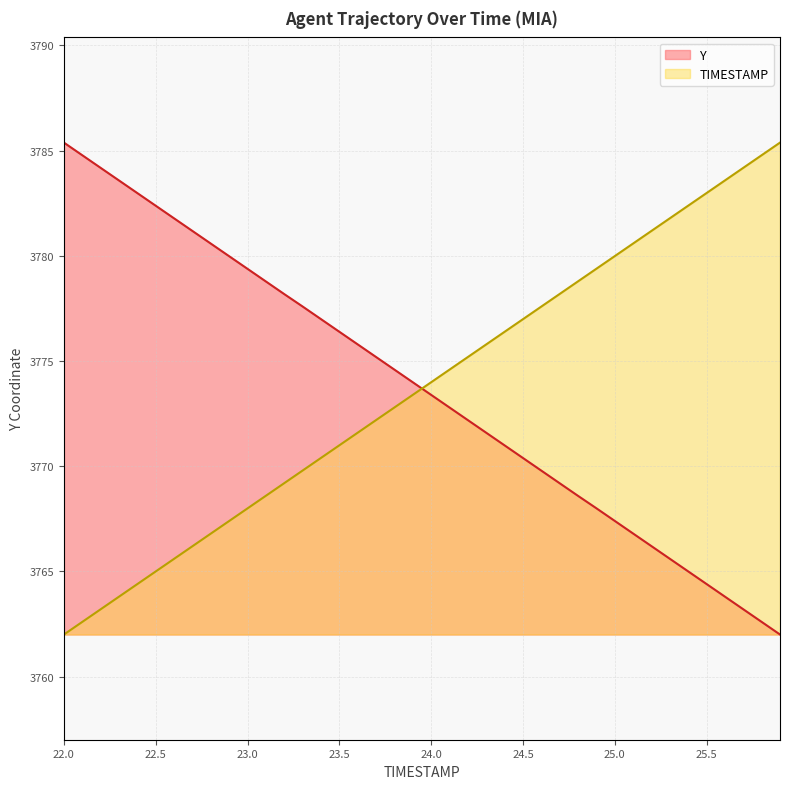

True or false: TIMESTAMP has a value of 3769.8 at 23.3.

True